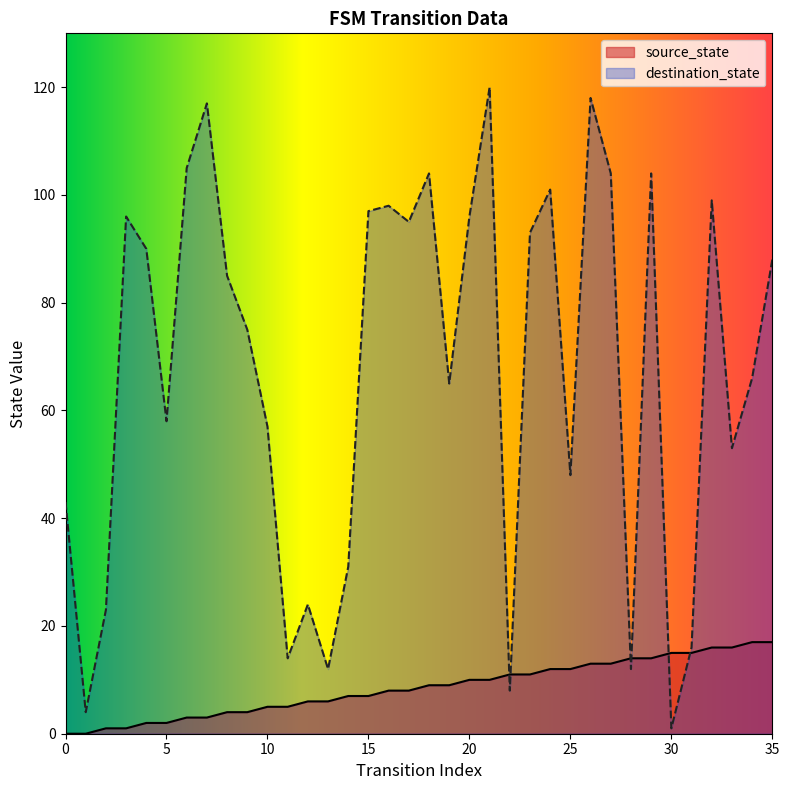

How many intersections are there between source_state and destination_state?

6